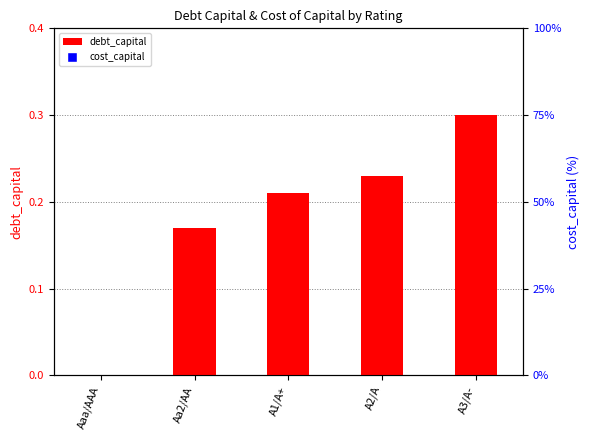

Which series contains the highest Y value?

cost_capital